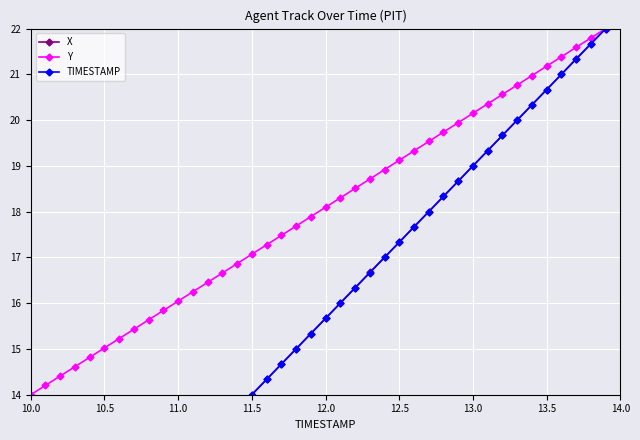

List the series in order of their peak value, lowest first.

X, Y, TIMESTAMP